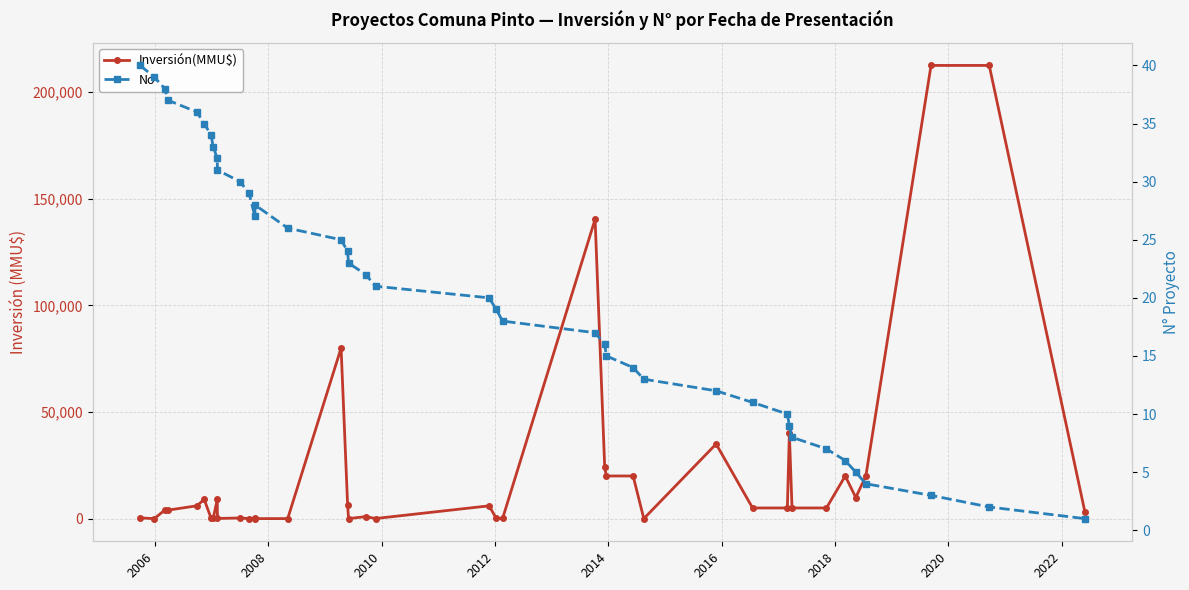

Which series has the largest range (max minus min)?

Inversión(MMU$)